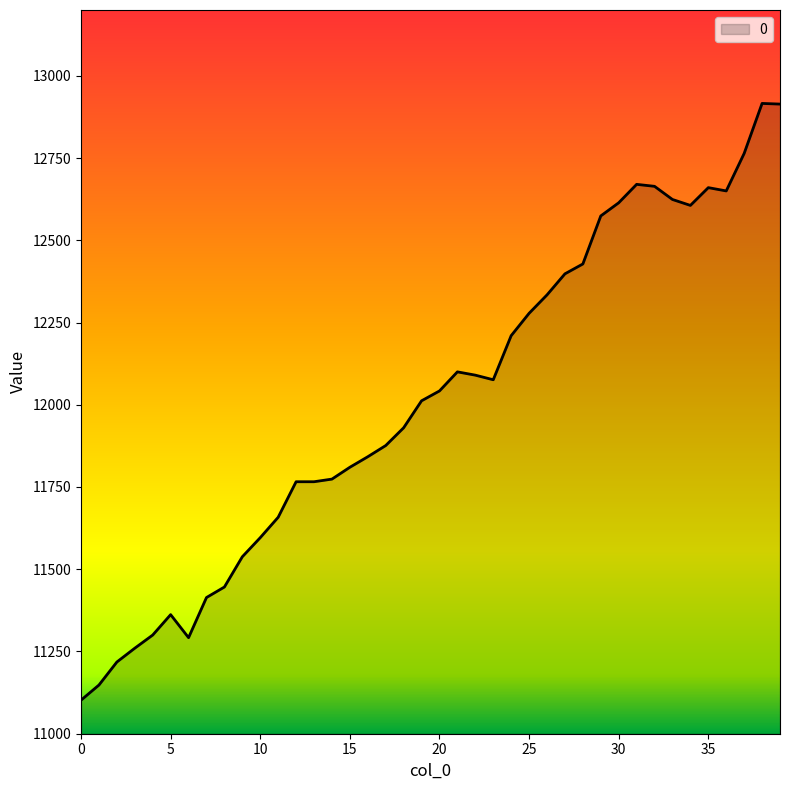

What is the greatest value displayed?

12916